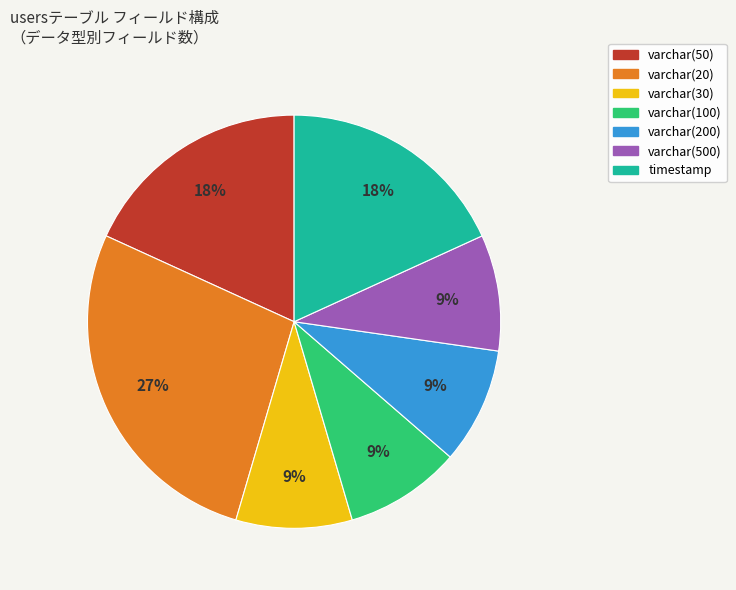

How many slices are in this pie chart?

7